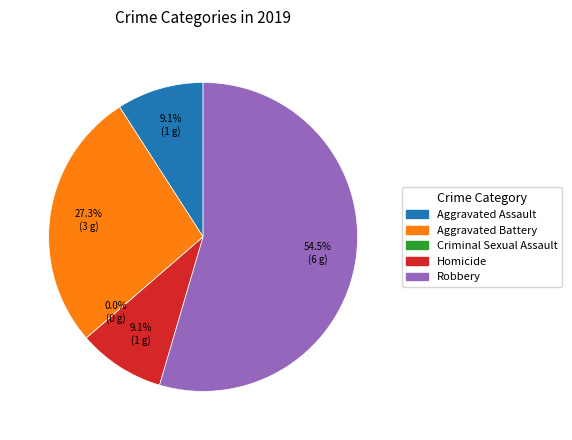

To the nearest percent, what percentage of the pie is Aggravated Assault?

9%